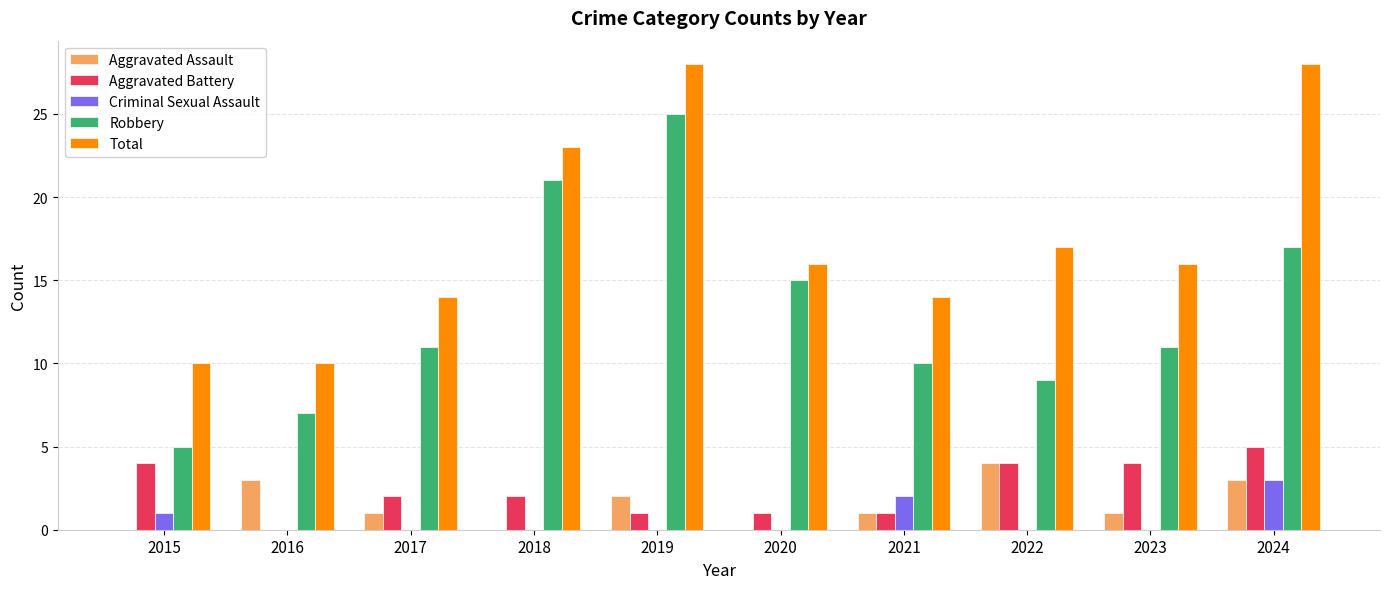

What is the sum of the Aggravated Battery values at 2016 and 2022?

4